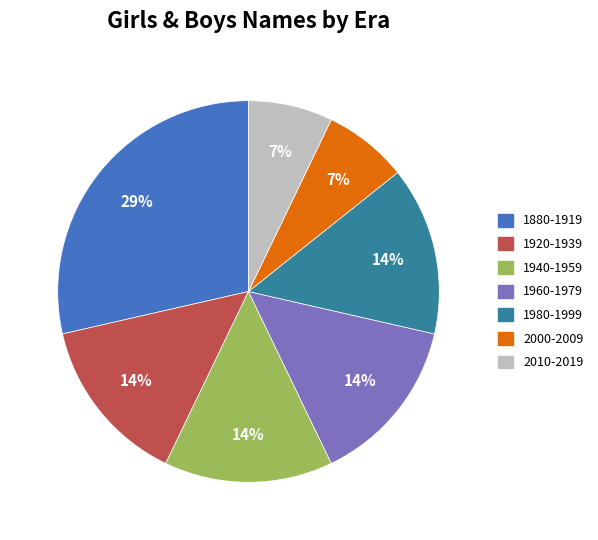

What is the largest slice in the pie chart?

1880-1919